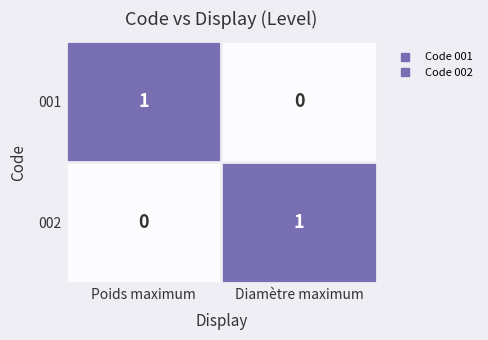

The value of 001 at Poids maximum is 1. True or false?

True